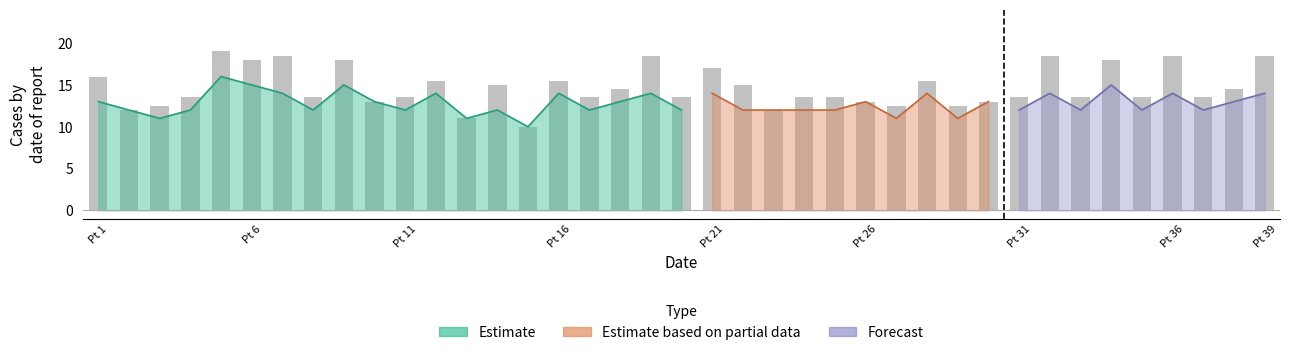

The value at 37 is 5.0. True or false?

False